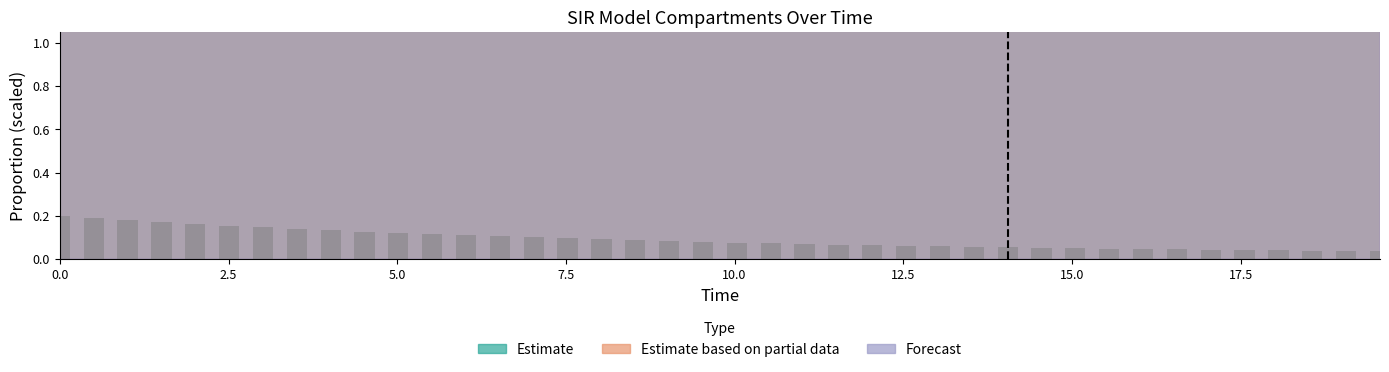

Count the values in the range 0 to 1.

40